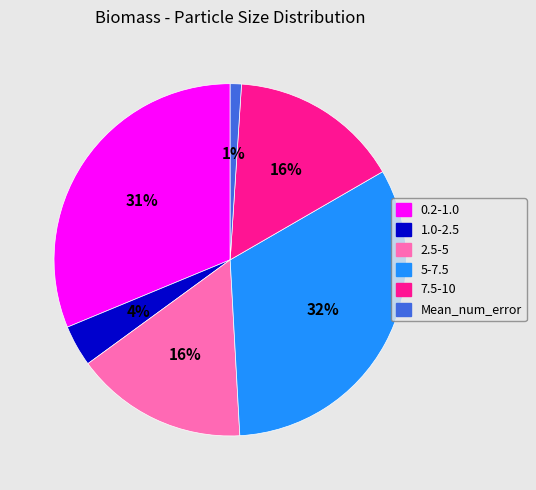

To the nearest percent, what percentage of the pie is 7.5-10?

16%